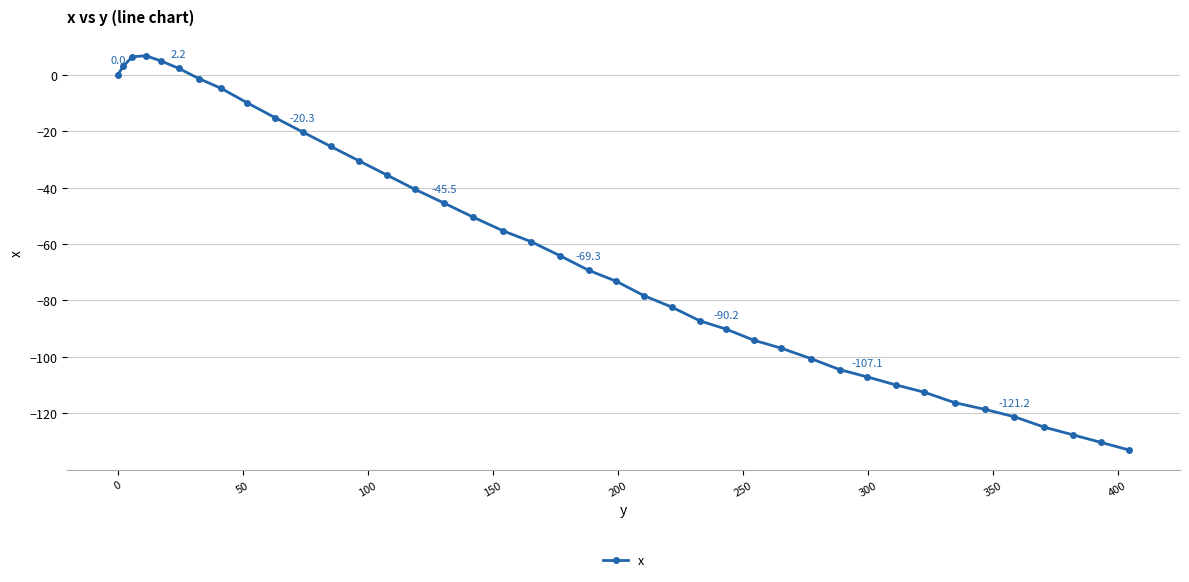

What is the difference between the second highest and second lowest values?

136.6